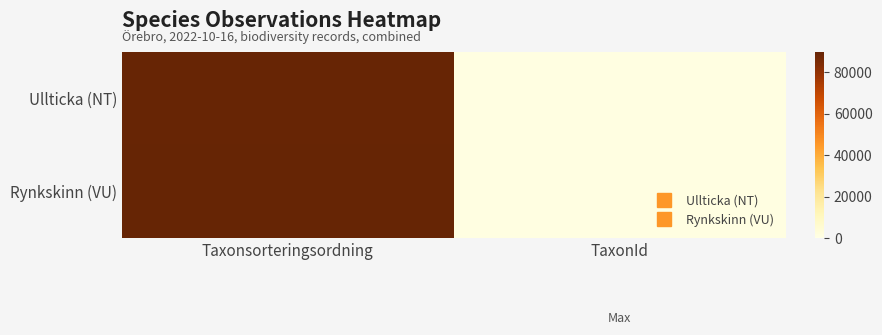

Reading right to left, transcribe all the data shown in this chart.

Ullticka (NT): TaxonId=1202	Taxonsorteringsordning=89392
Rynkskinn (VU): TaxonId=1209	Taxonsorteringsordning=89832